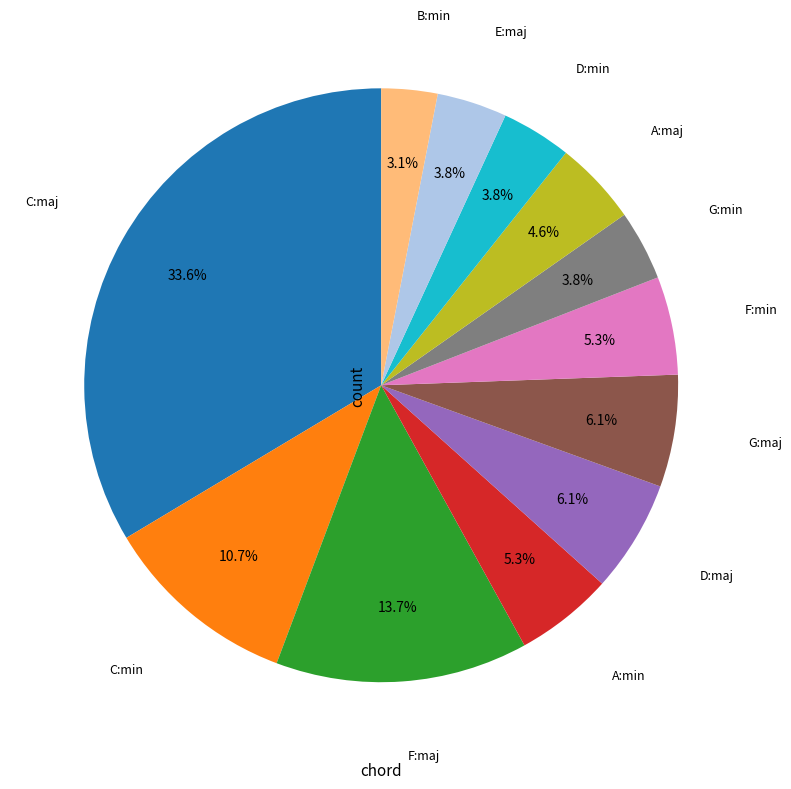

Does any single category account for the majority?

No